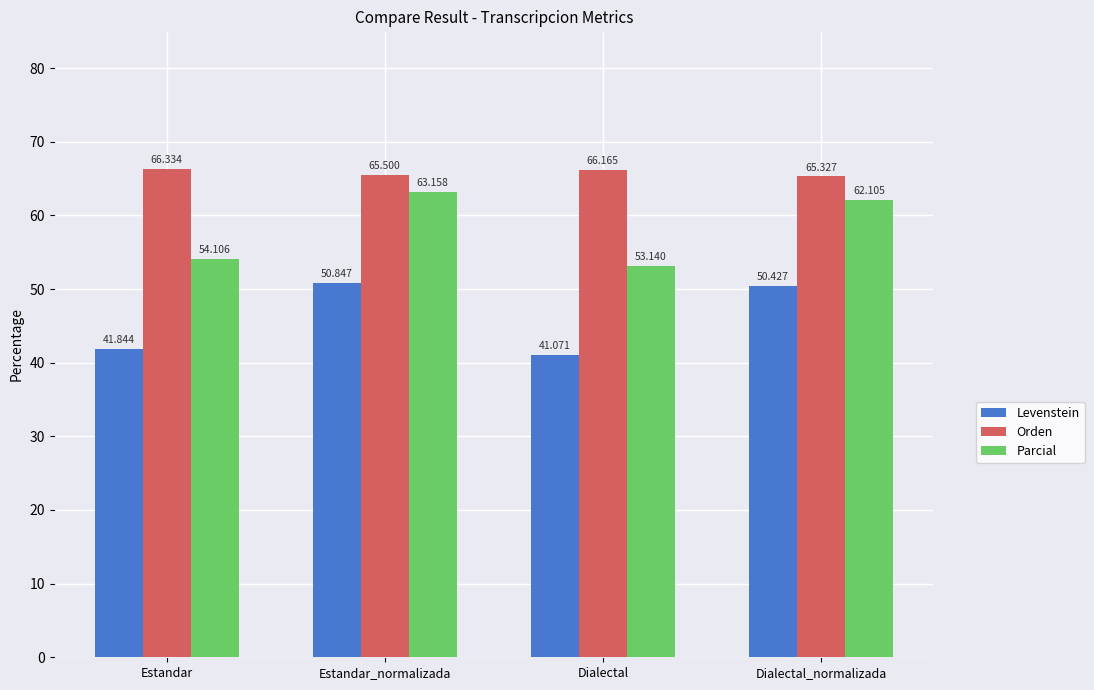

The value of Levenstein at Dialectal_normalizada is 50.4. True or false?

True